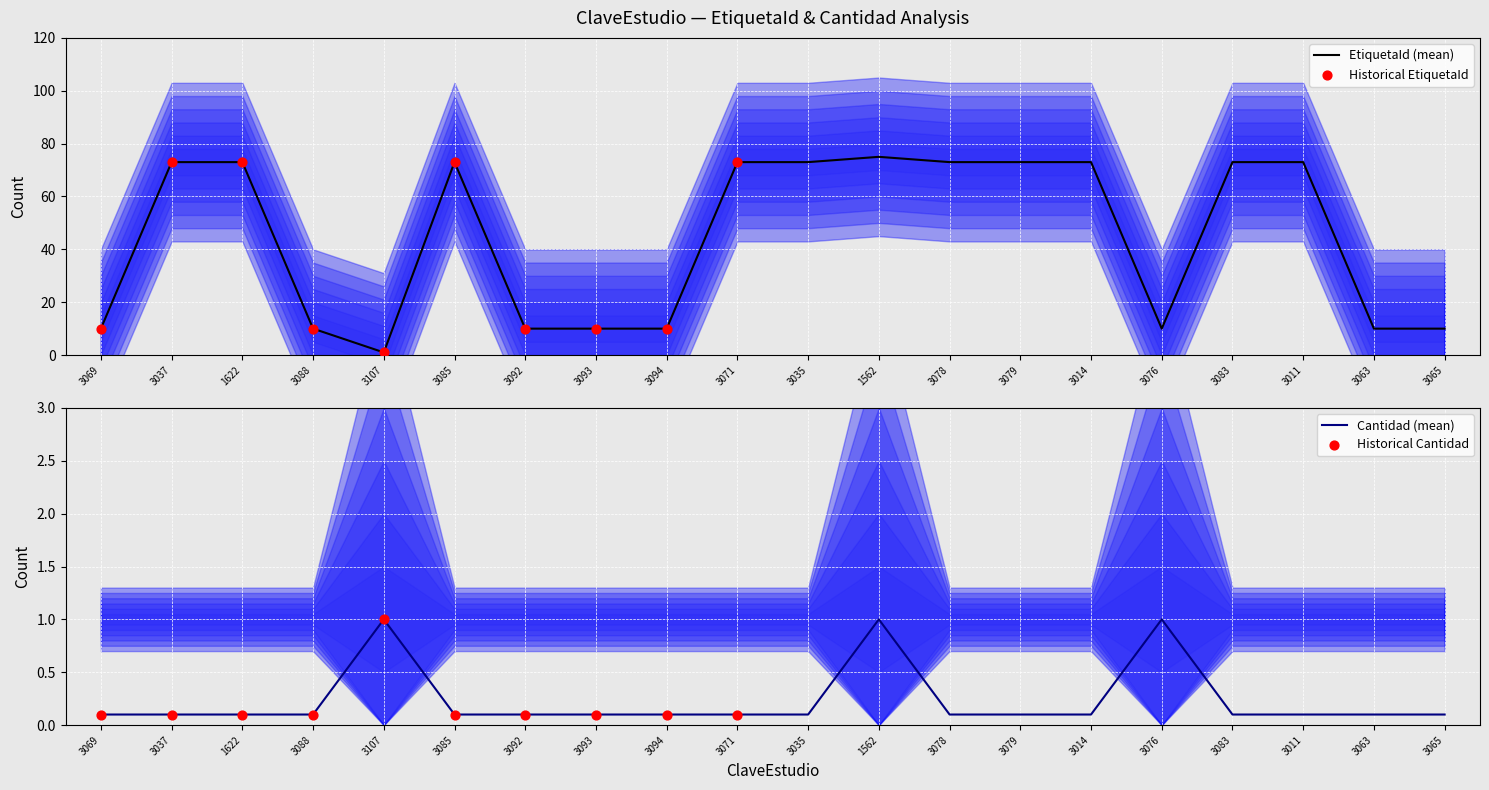

Which series reaches the minimum Y coordinate?

Cantidad